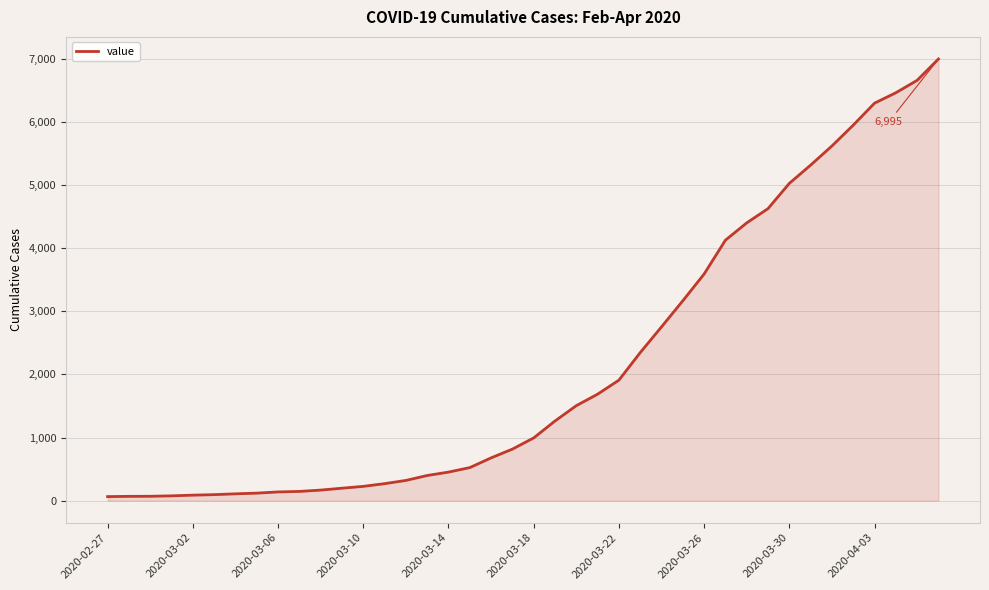

What is the average value?

2142